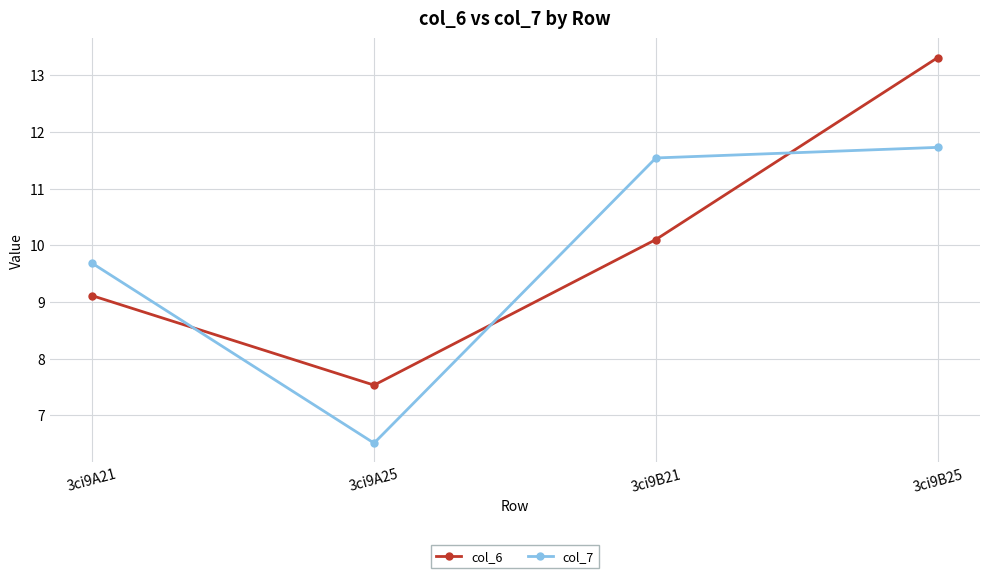

Reading right to left, list all the values displayed in this chart.

col_6: 13.3	10.1	7.5	9.1
col_7: 11.7	11.5	6.5	9.7